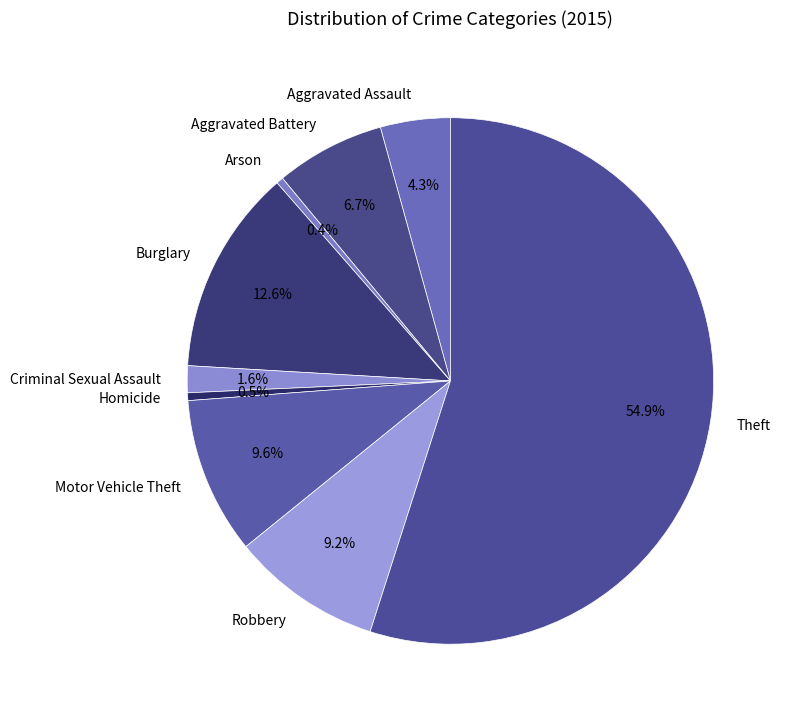

Which category has the biggest portion of the pie?

Theft